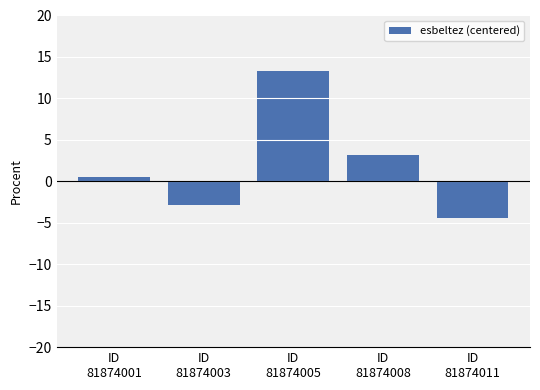

What is the smallest value displayed?

-4.4